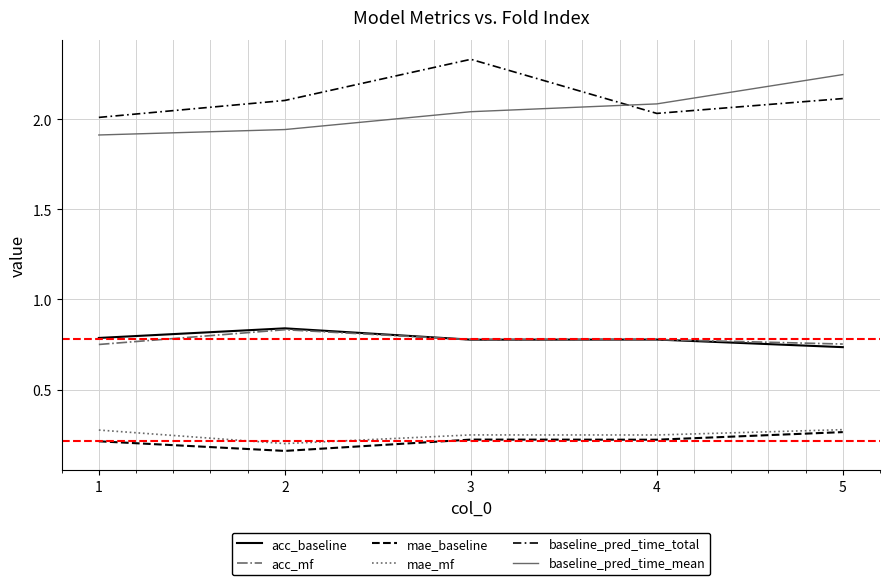

What is the average value of the mae_baseline series?

0.2